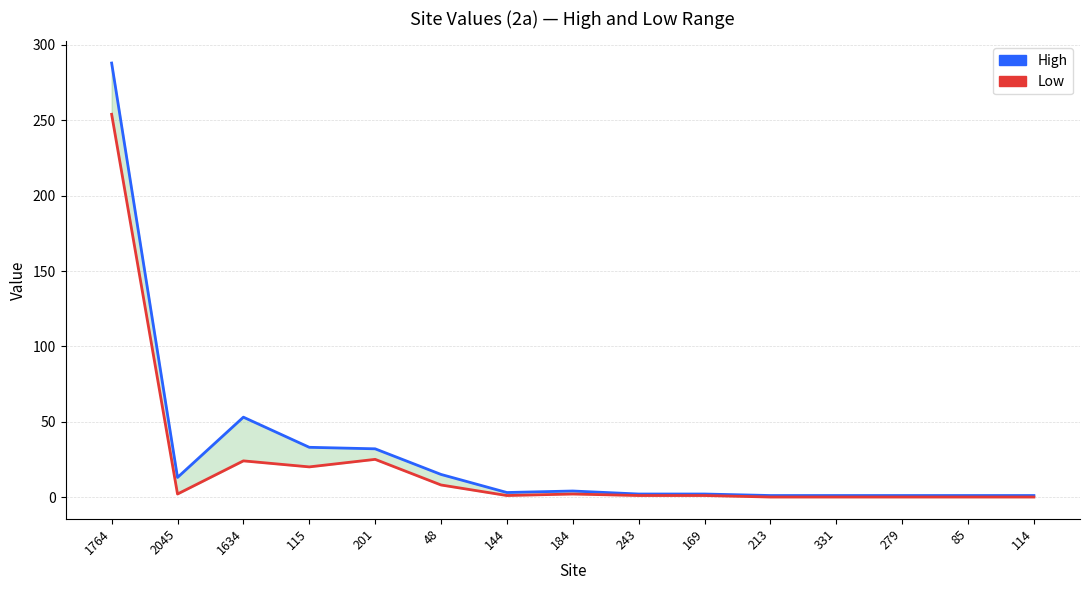

How many data points in Low are less than 1?

5